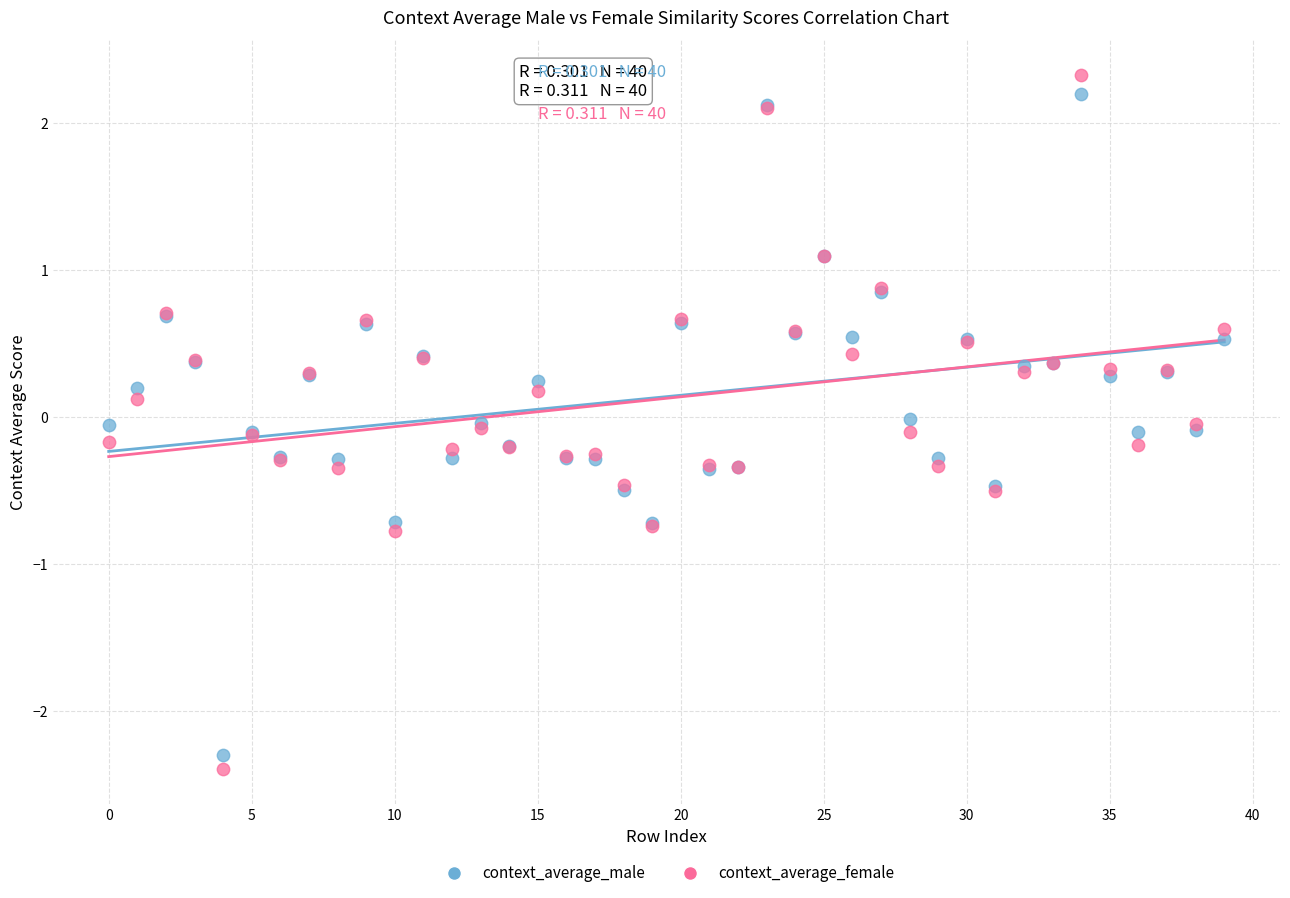

Which series has the widest spread of Y values?

context_average_female